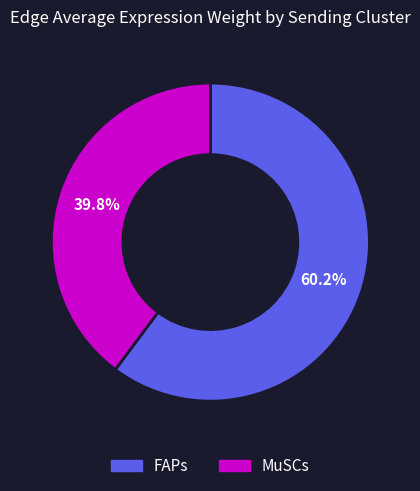

Which slice is the smallest?

MuSCs